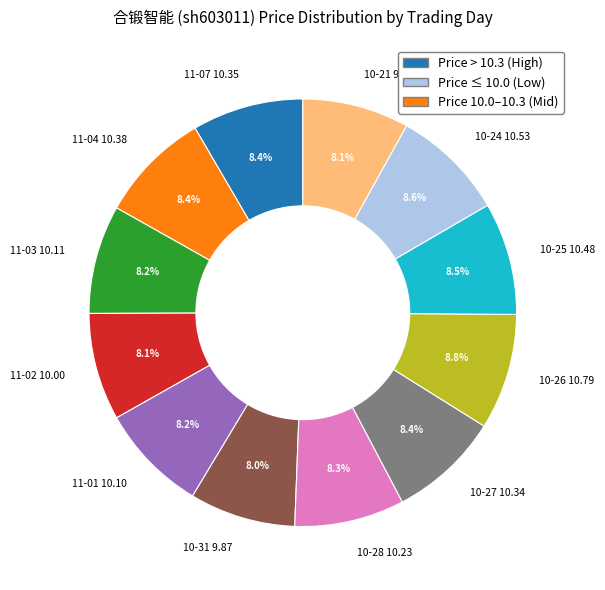

Approximately how many times larger is the value at 11-02 10.00 compared to 11-07 10.35?

1.0